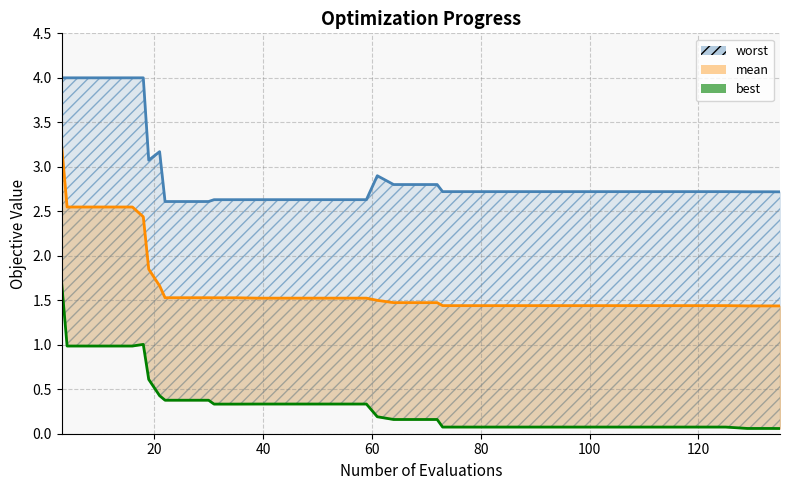

The value of best at 20 is 0.1. True or false?

False